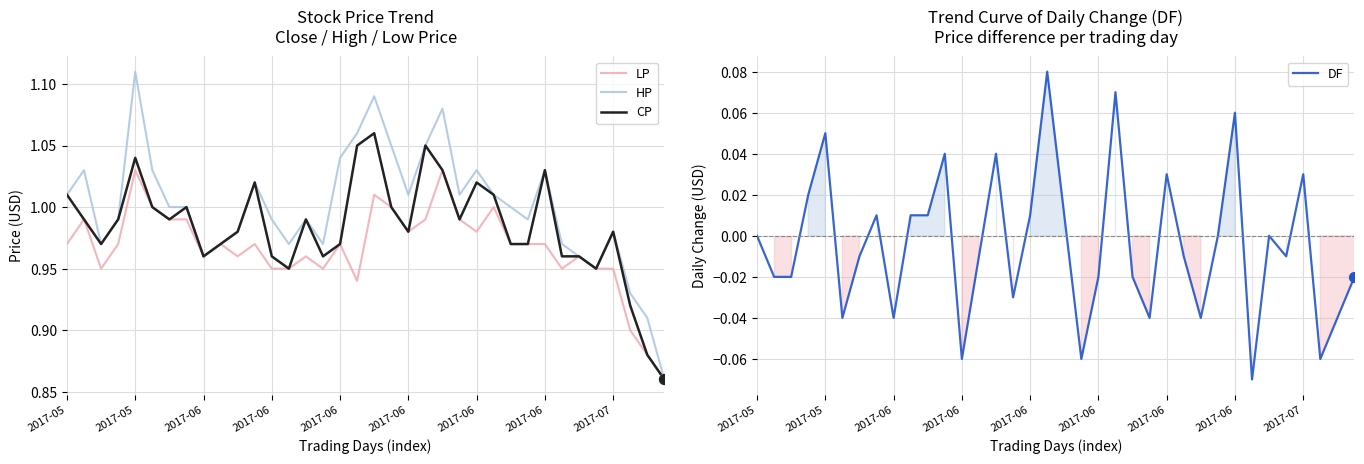

Is the value of HP at 19 greater than the value of CP at 27?

Yes